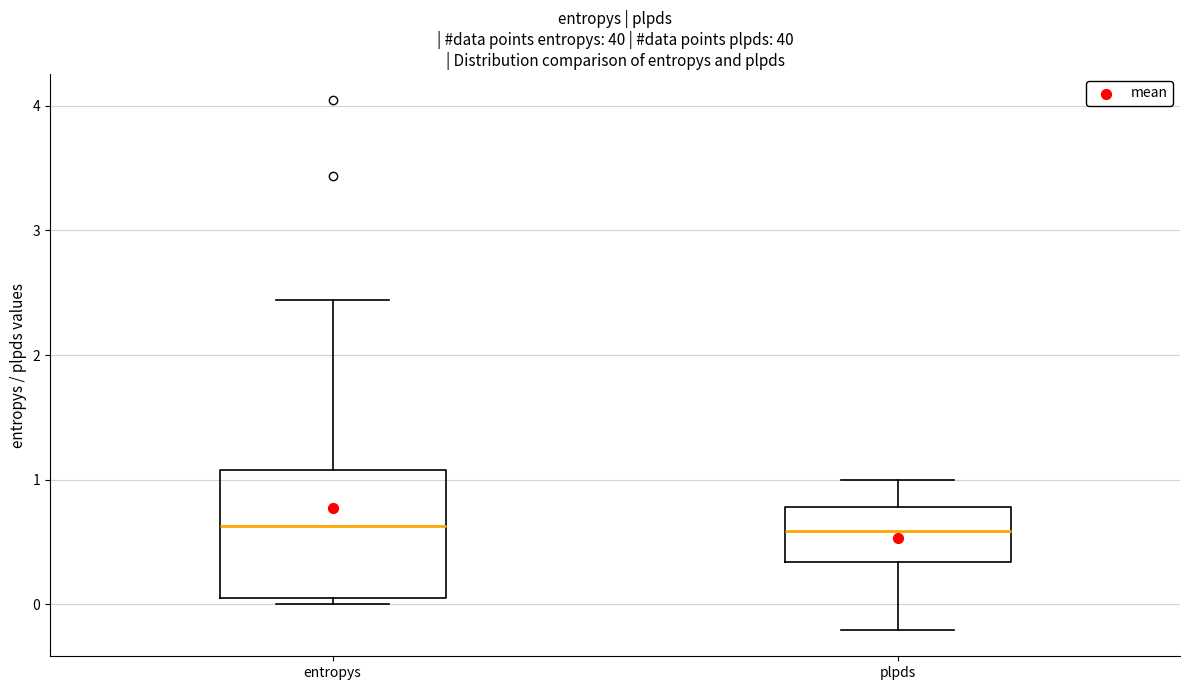

Reading left to right, transcribe this box plot: for each box, give where its median line is, the range the box spans, and where its two whiskers end, as read against the y-axis. The values are not printed on the chart, so give them approximately, as read against the axis.

entropys: median 0.6, box 0.0 to 1.1, whiskers 0.0 (just below the box's lower edge) to 2.4
plpds: median 0.6, box 0.3 to 0.8, whiskers -0.2 to 1.0